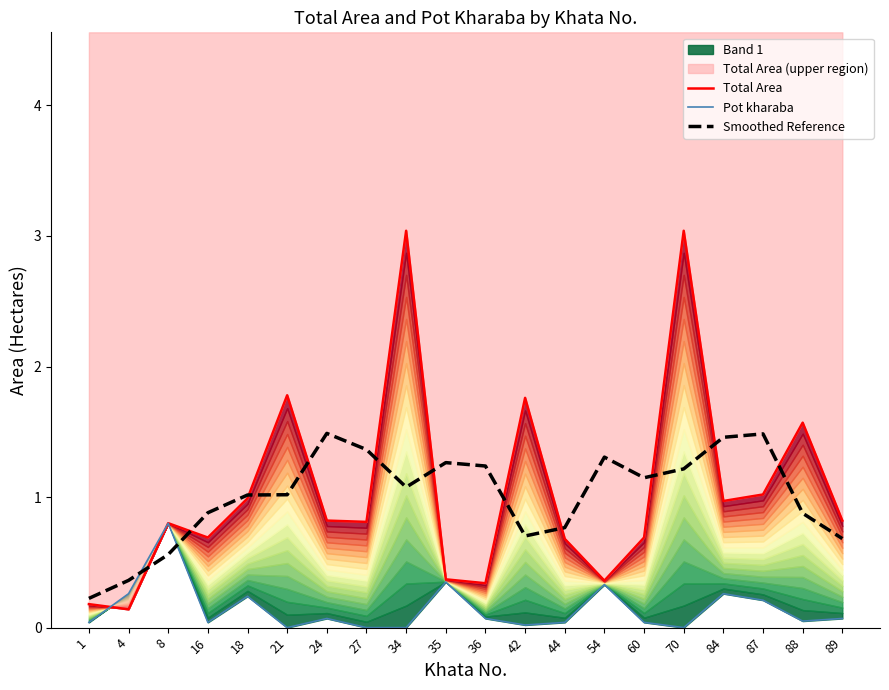

Between 42 and 70, which series saw the biggest shift?

Total Area